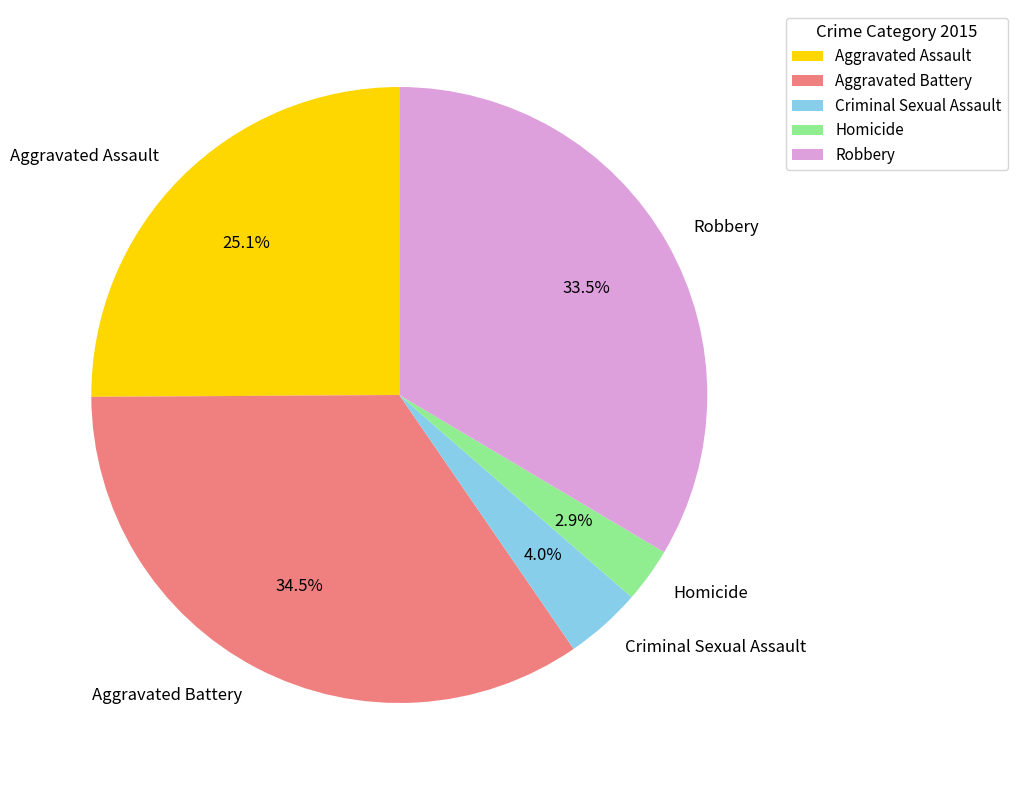

How many slices are in this pie chart?

5